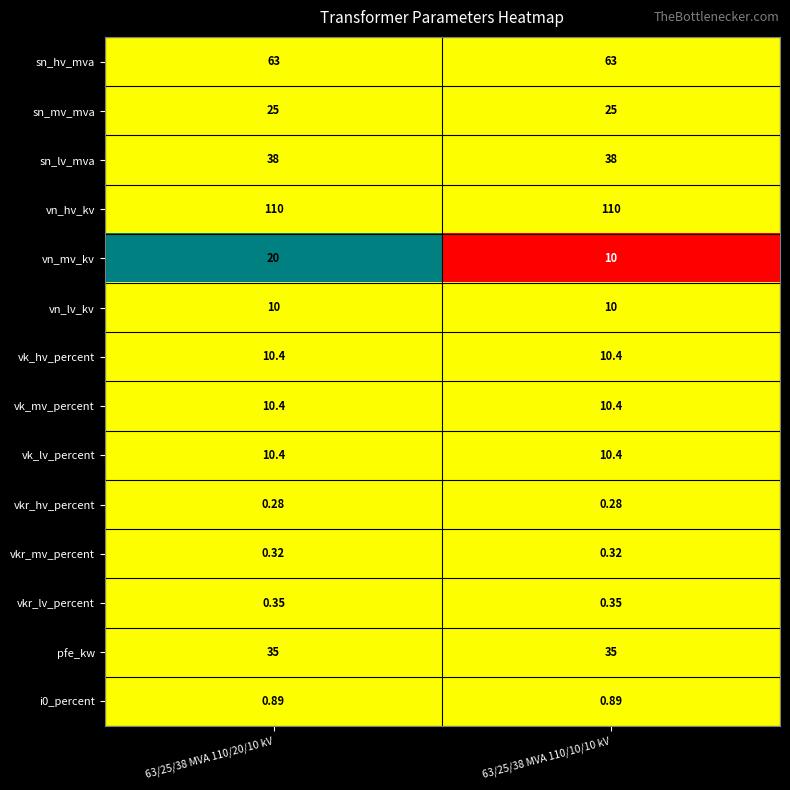

Which series changed the most between 63/25/38 MVA 110/20/10 kV and 63/25/38 MVA 110/10/10 kV?

vn_mv_kv